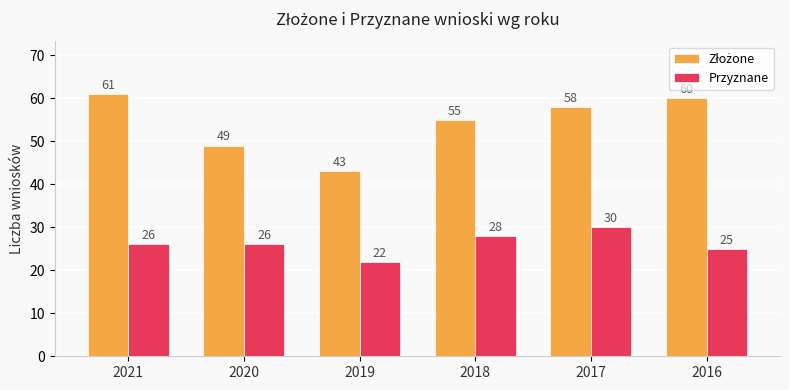

What is the average value of the Przyznane series?

26